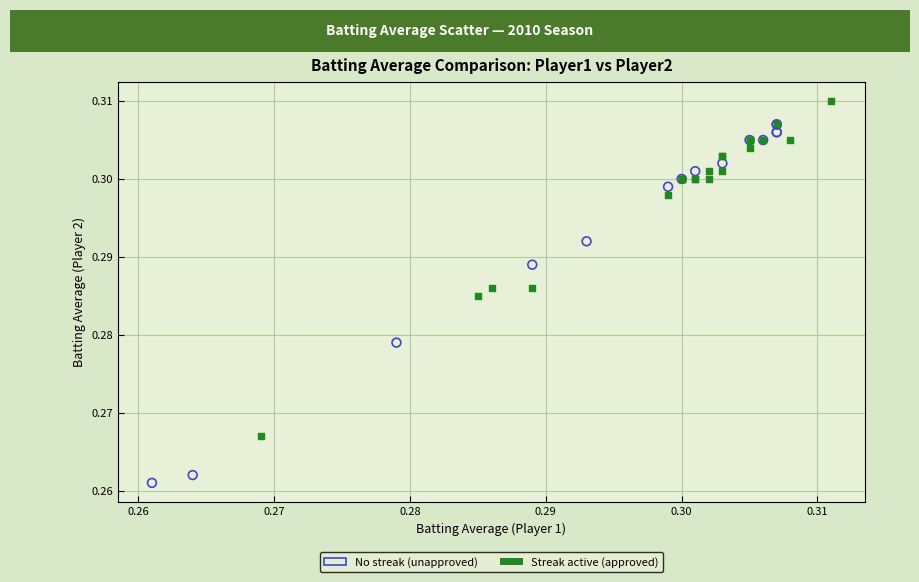

Which series contains the highest Y value?

Streak active (approved)